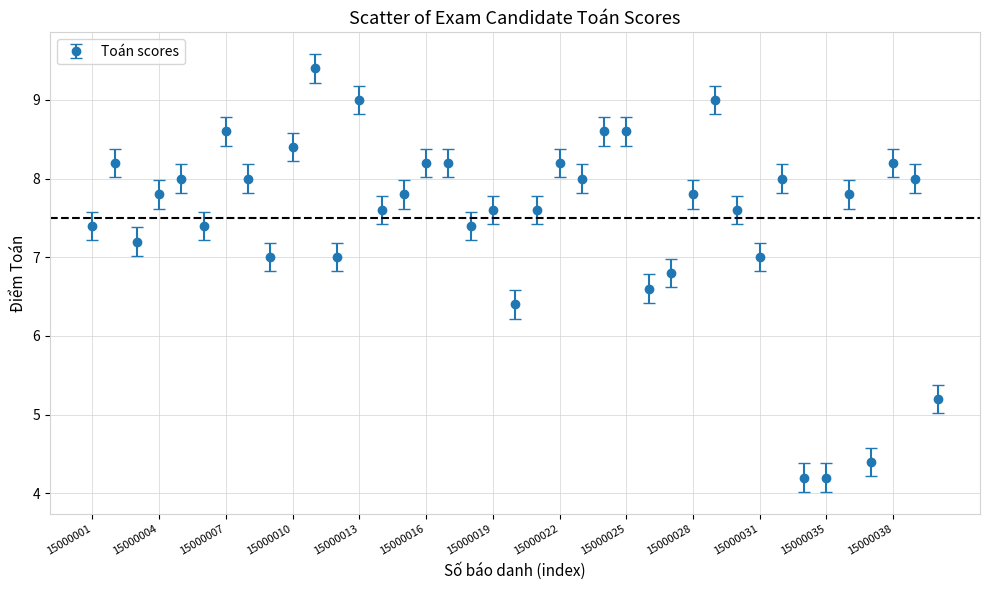

What is the minimum value shown in the chart?

4.2